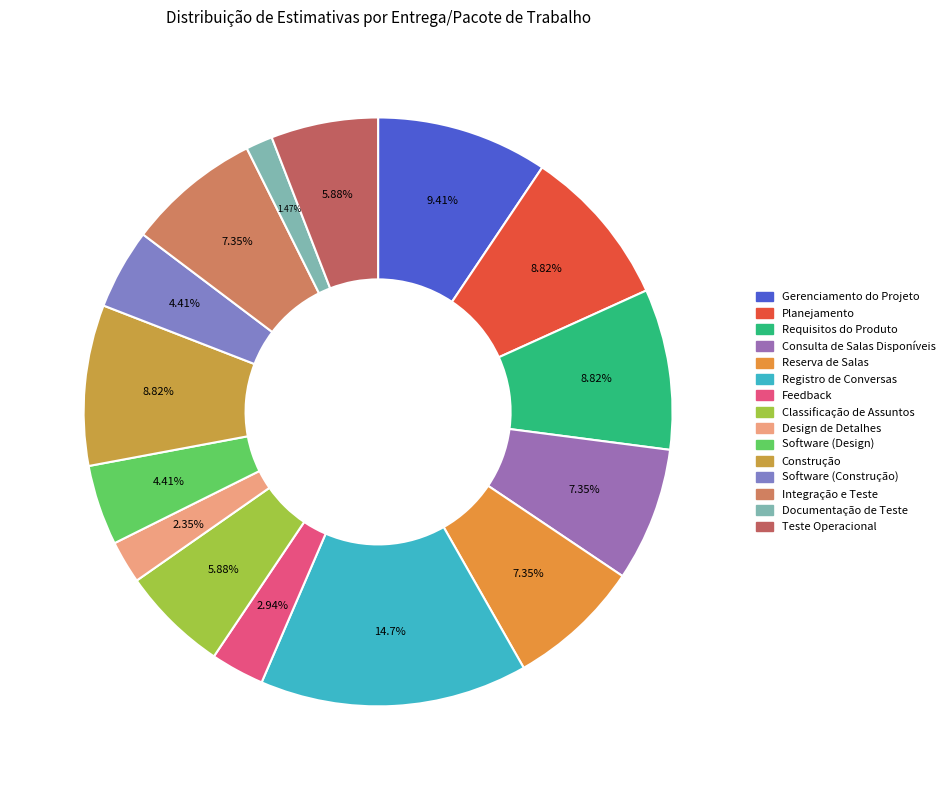

How many slices are in this pie chart?

15